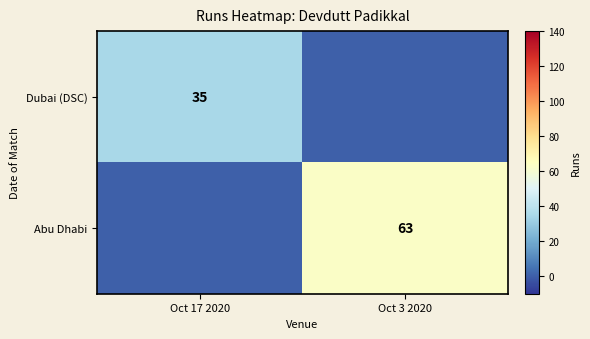

The value of Dubai (DSC) at Oct 17 2020 is 23. True or false?

False